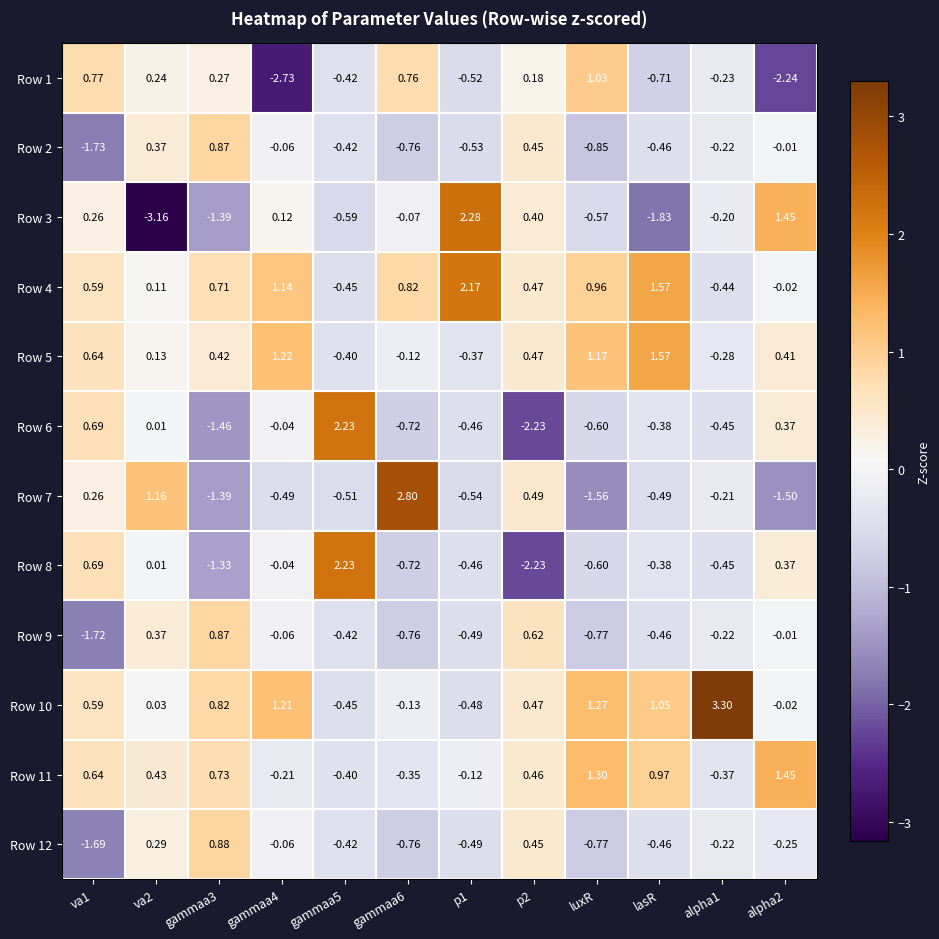

Is the value of Row 8 at alpha1 greater than the value of Row 9 at gammaa6?

Yes